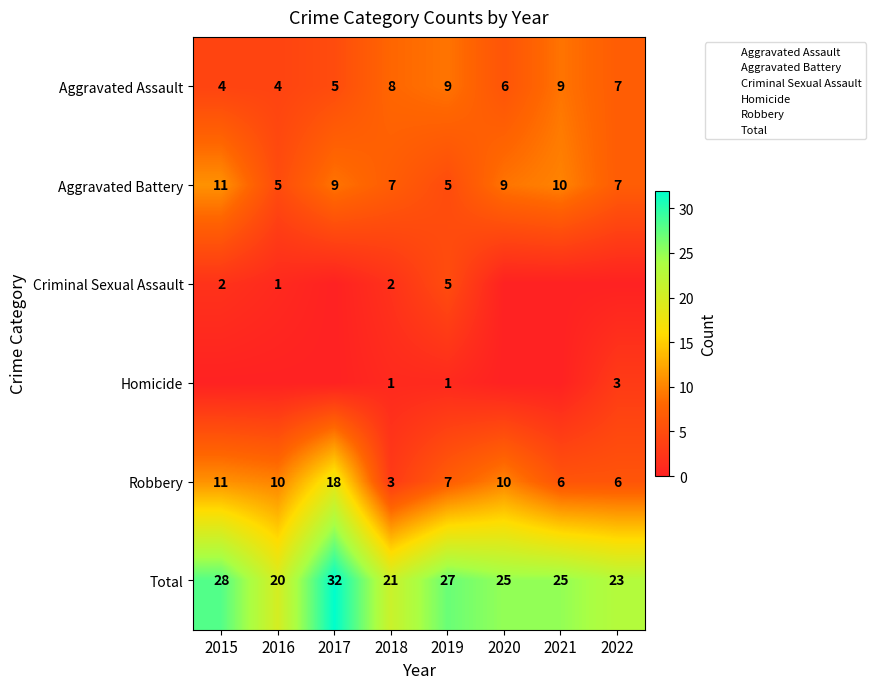

Which label corresponds to the largest value in the chart?

2017